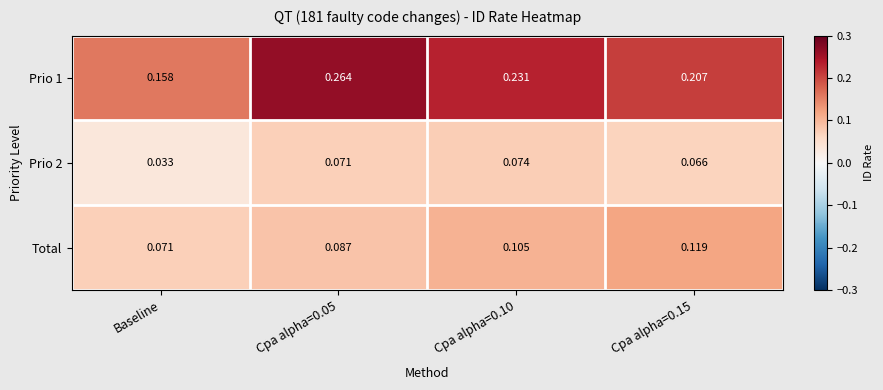

At which category is the sum across all series the highest?

Cpa alpha=0.05